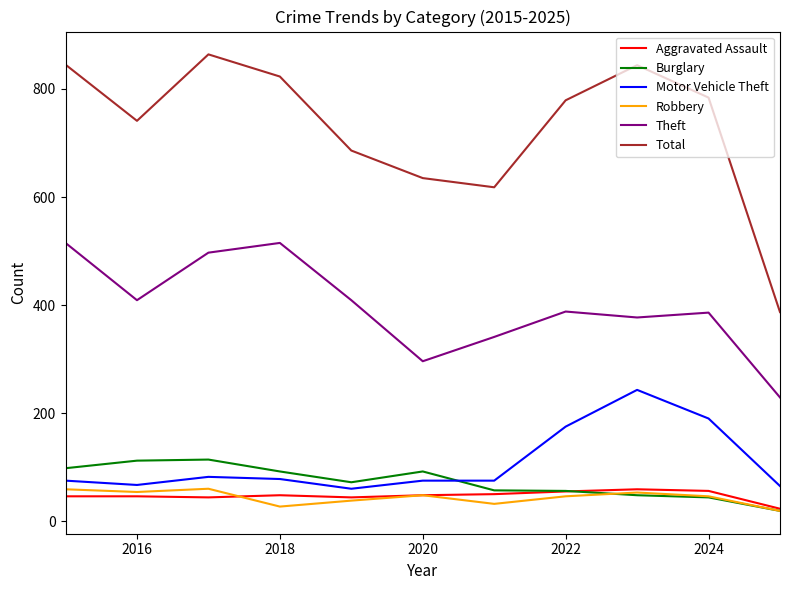

Does the chart have visible grid lines?

No